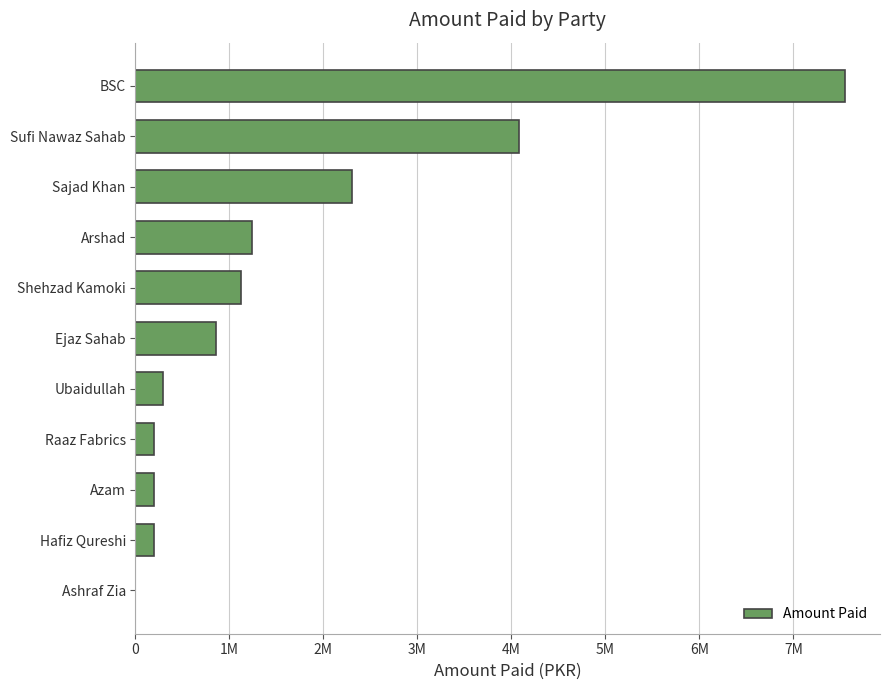

What is the difference between the maximum and minimum values?

7544783